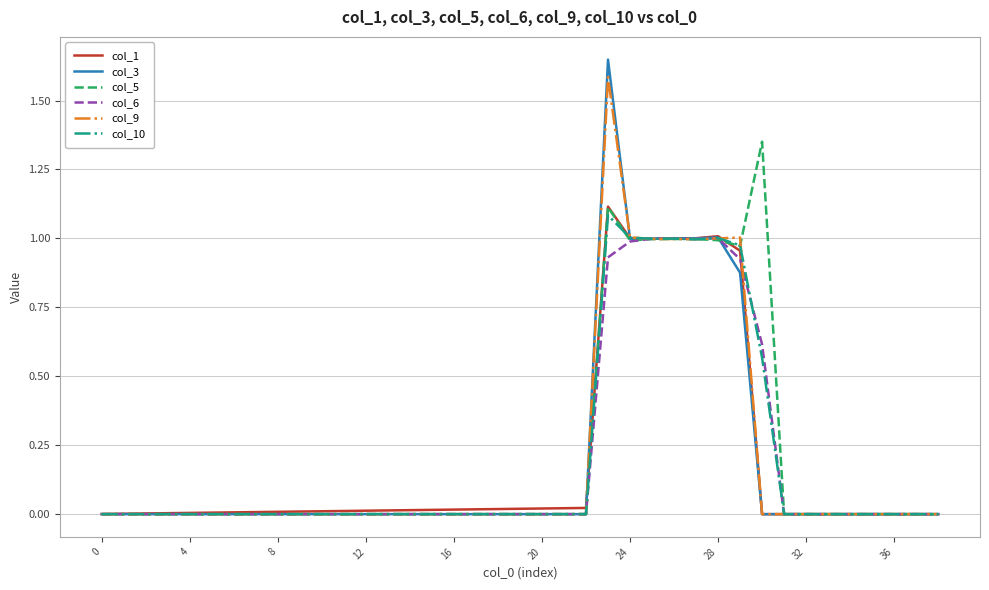

Is this an area chart (filled region under the line)?

No